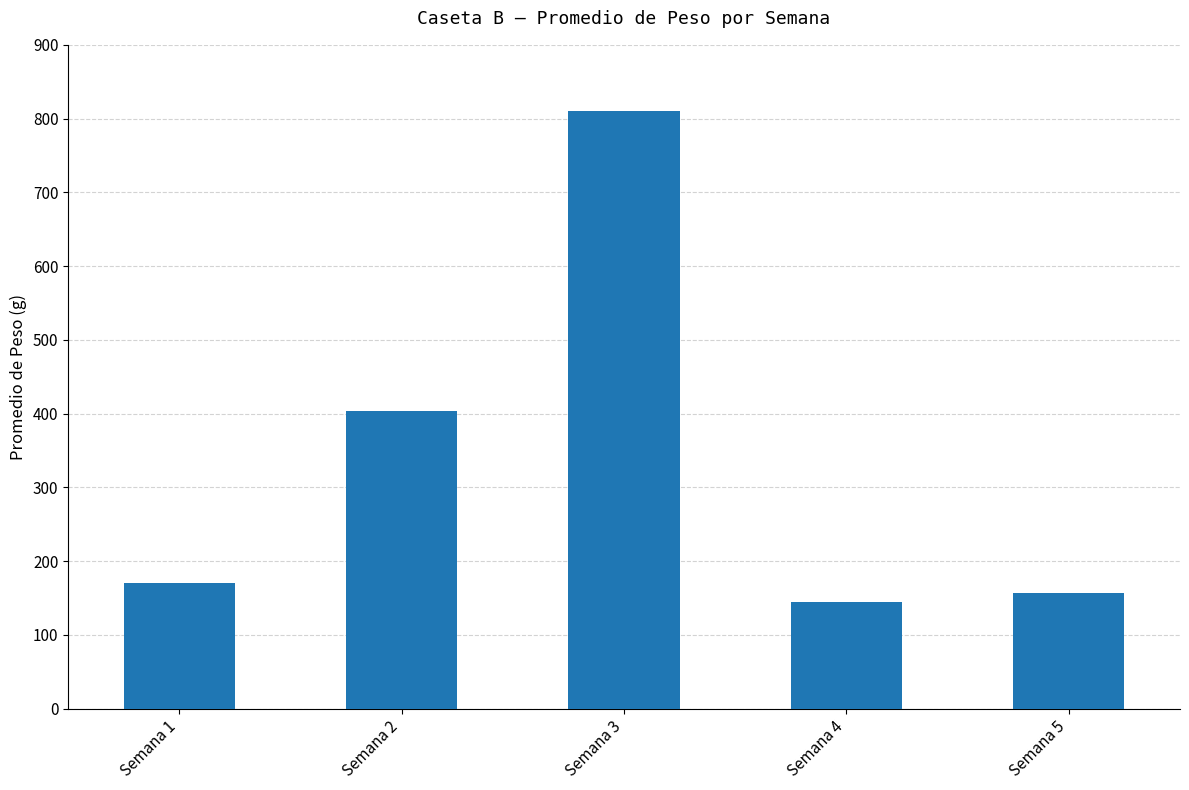

What is the change in value from Semana 2 to Semana 4?

-257.9